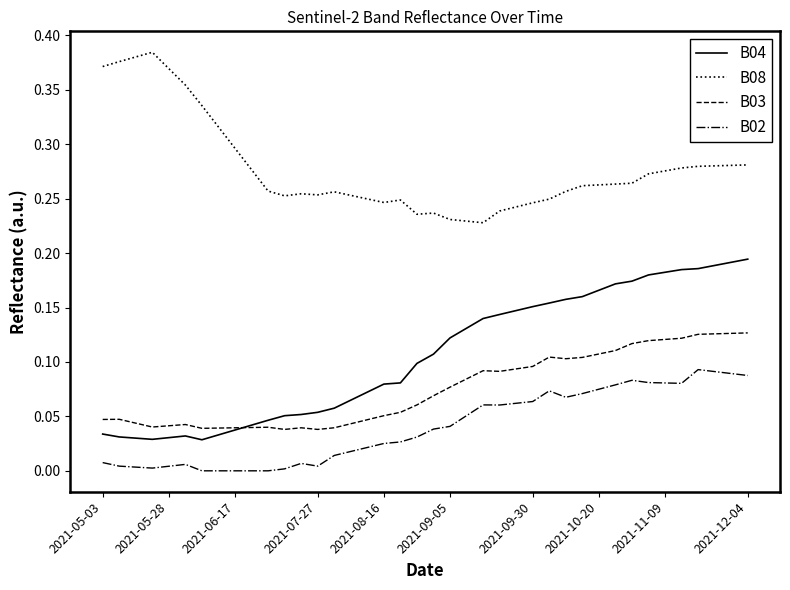

Count the number of data series in this chart.

4